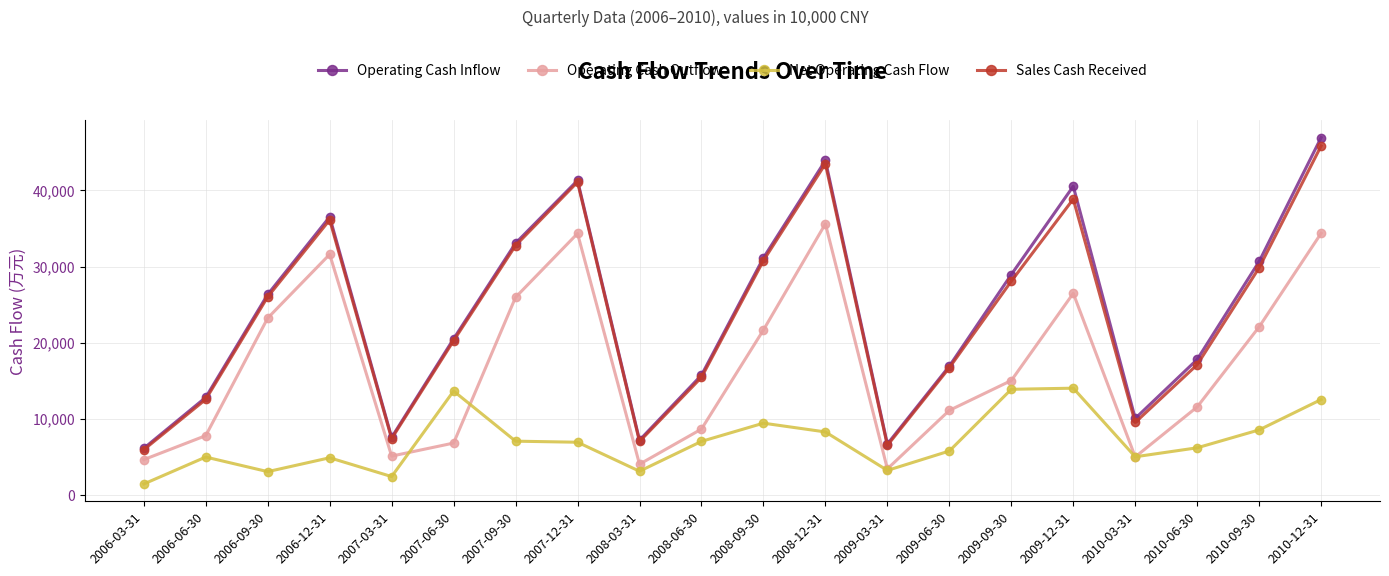

Where does the Operating Cash Outflow series first go above 15051?

2006-09-30